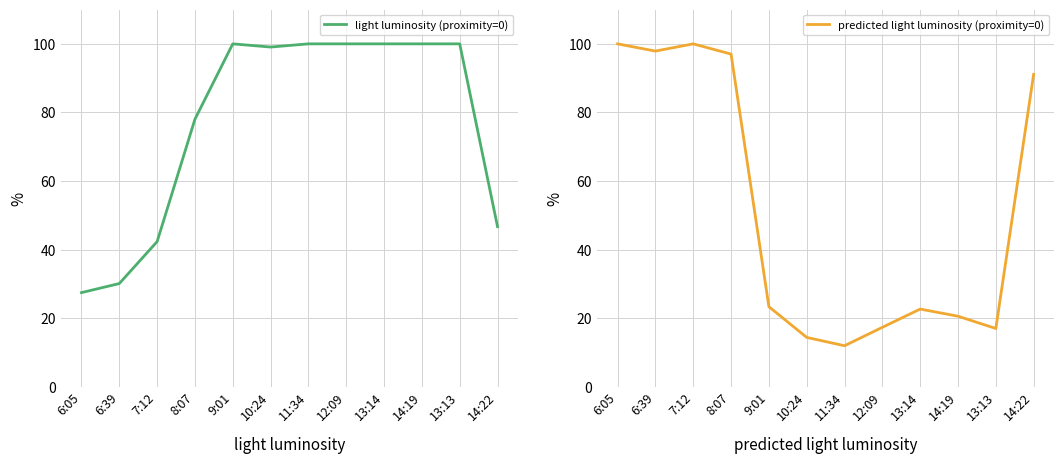

What is the label of the 2nd point from the left?

6:39